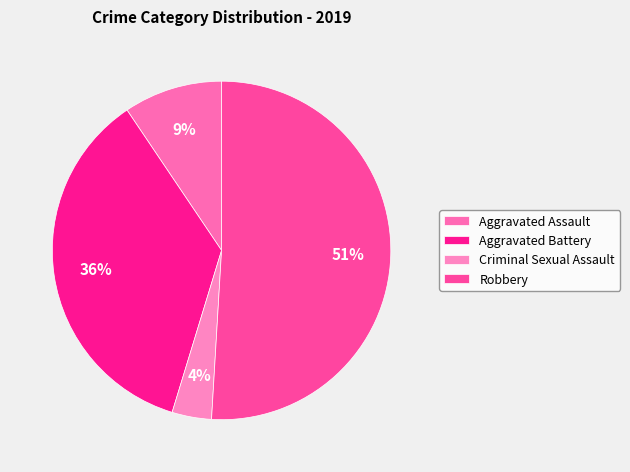

Rank the categories by value from highest to lowest.

Robbery, Aggravated Battery, Aggravated Assault, Criminal Sexual Assault